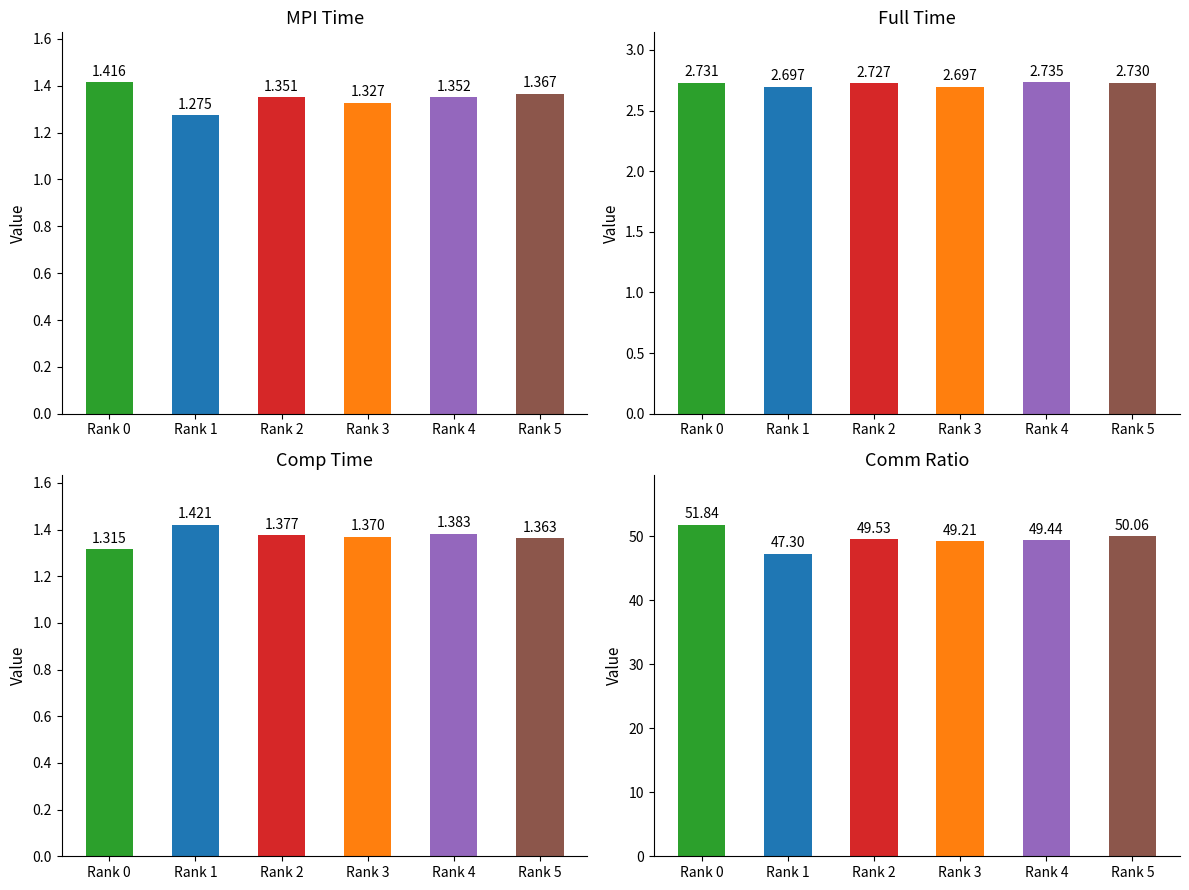

The value of MPI.Time at Rank 5 is 1.4. True or false?

True